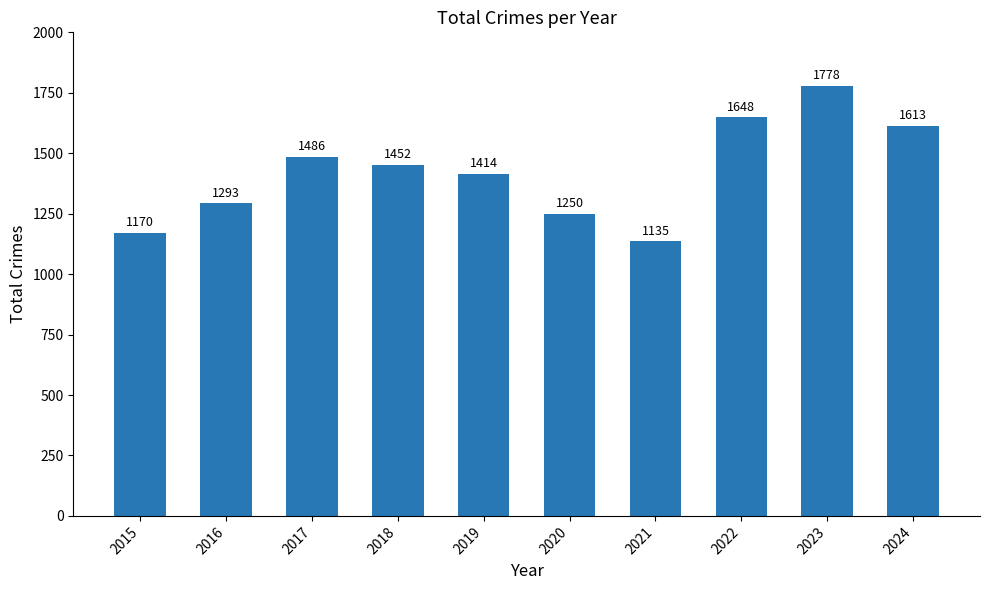

Are the bars horizontal?

No